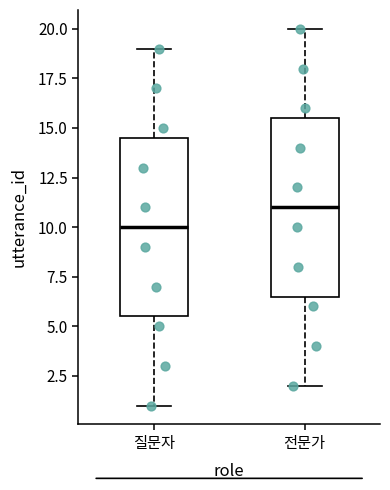

Where does the upper whisker of the box for 질문자 end on the y-axis? The values are not printed on the chart, so give them approximately, as read against the axis.

19.0